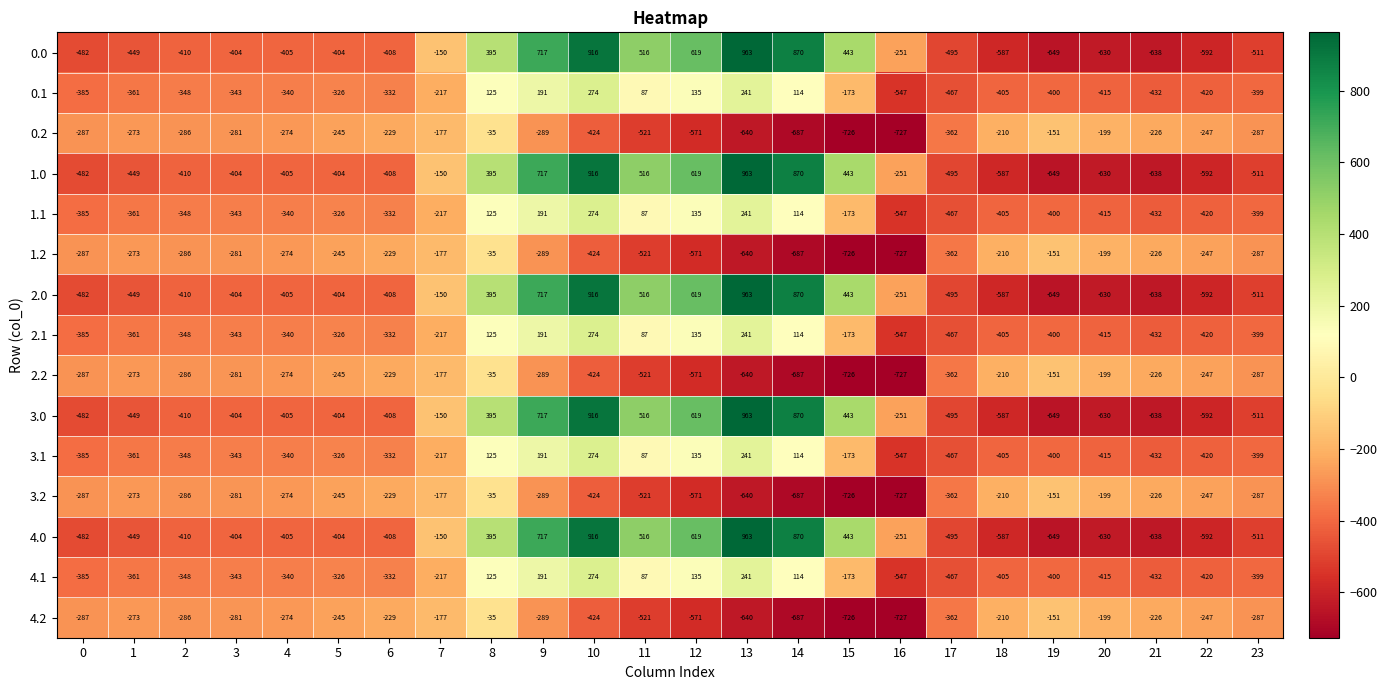

The 1.1 series shows -509 at 5. True or false?

False